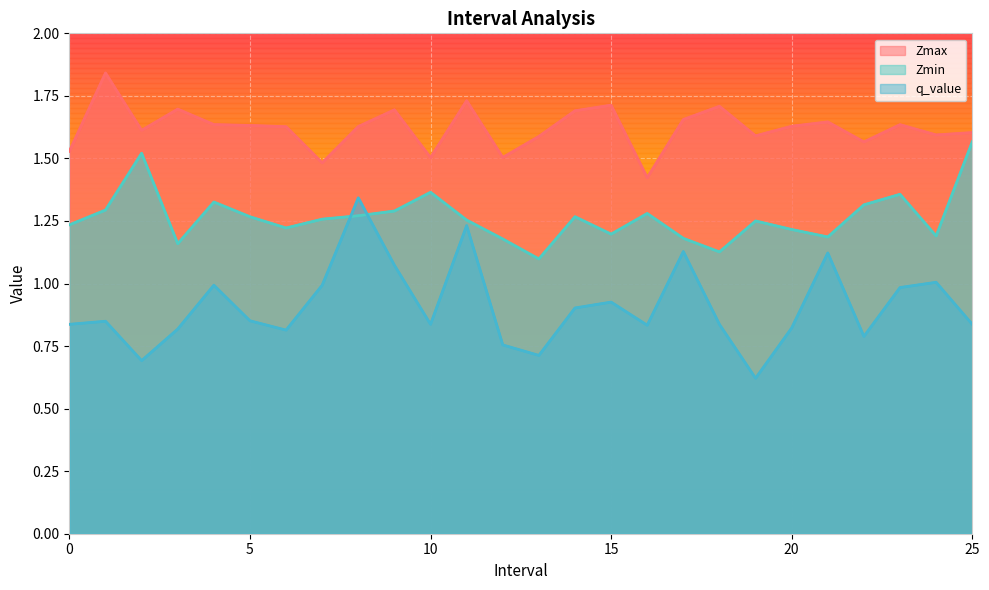

Is it true that Zmax equals 2.4 at 16.0?

False